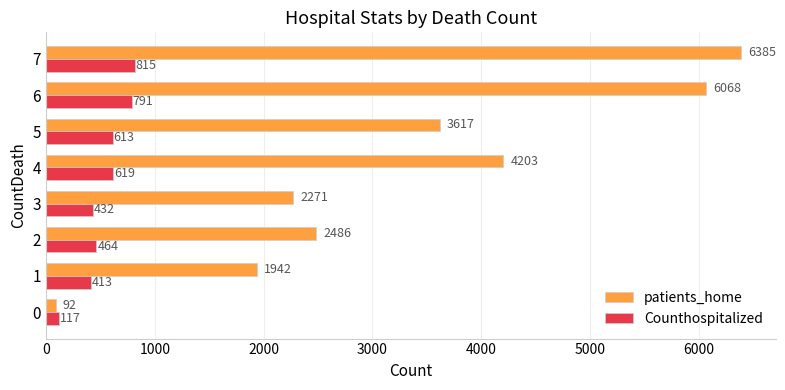

How many data points does each series have?

8